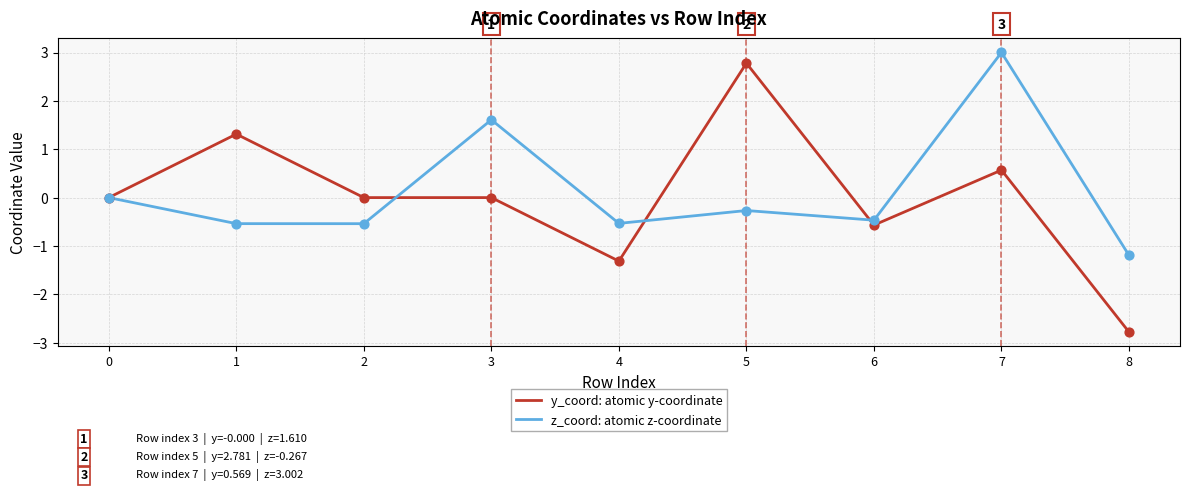

Which series changed the most between 0 and 2?

z_coord: atomic z-coordinate